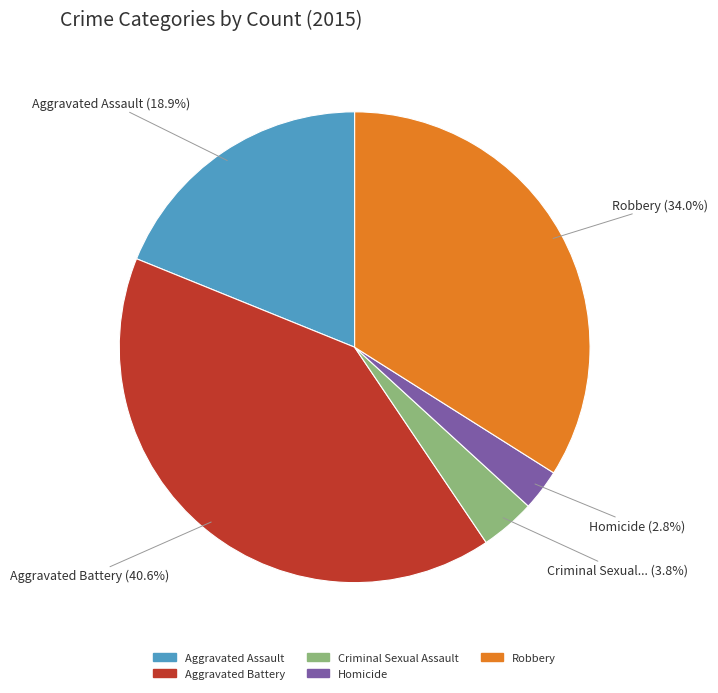

What percentage is the Homicide slice, to the nearest percent?

3%